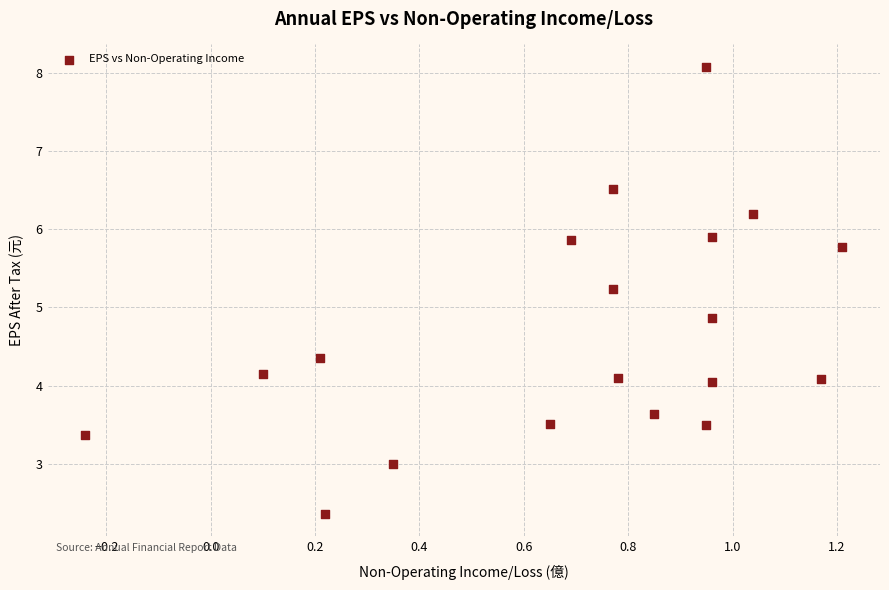

What Y value in the scatter plot is closest to 5?

4.9